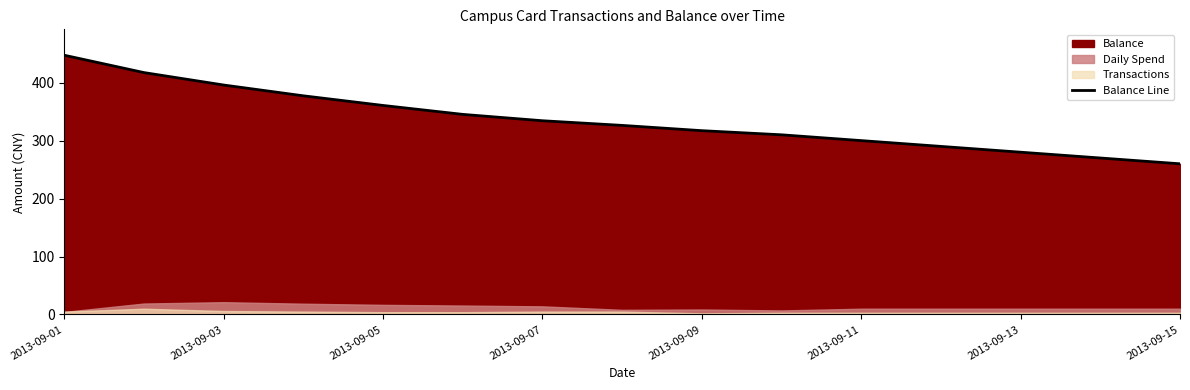

True or false: Balance Line has a value of 280.0 at 2013-09-13.

True